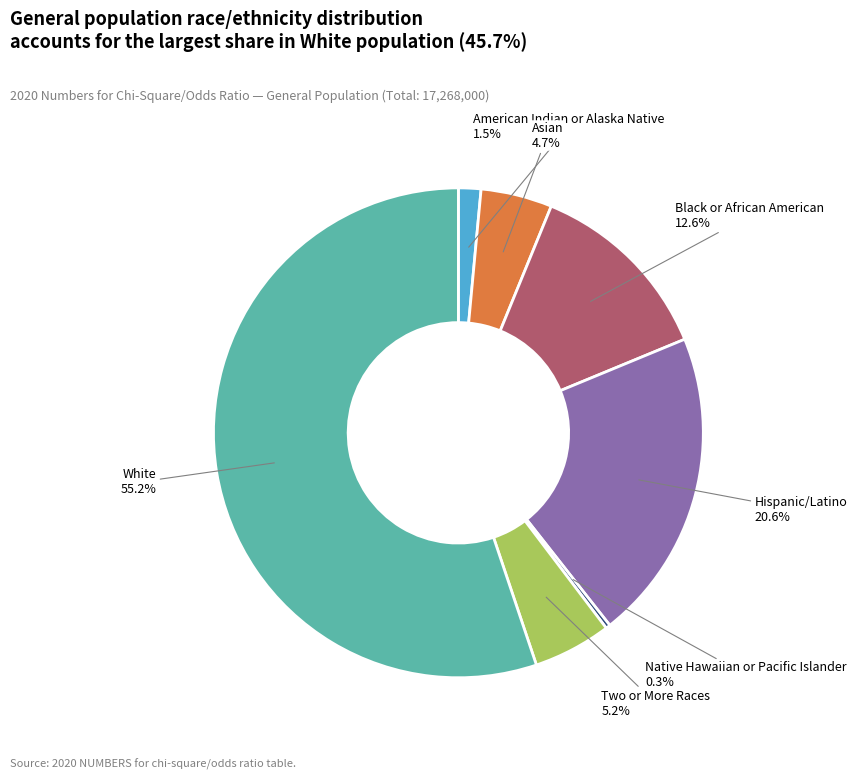

To the nearest percent, what is the difference between the largest and smallest slice percentages?

55%